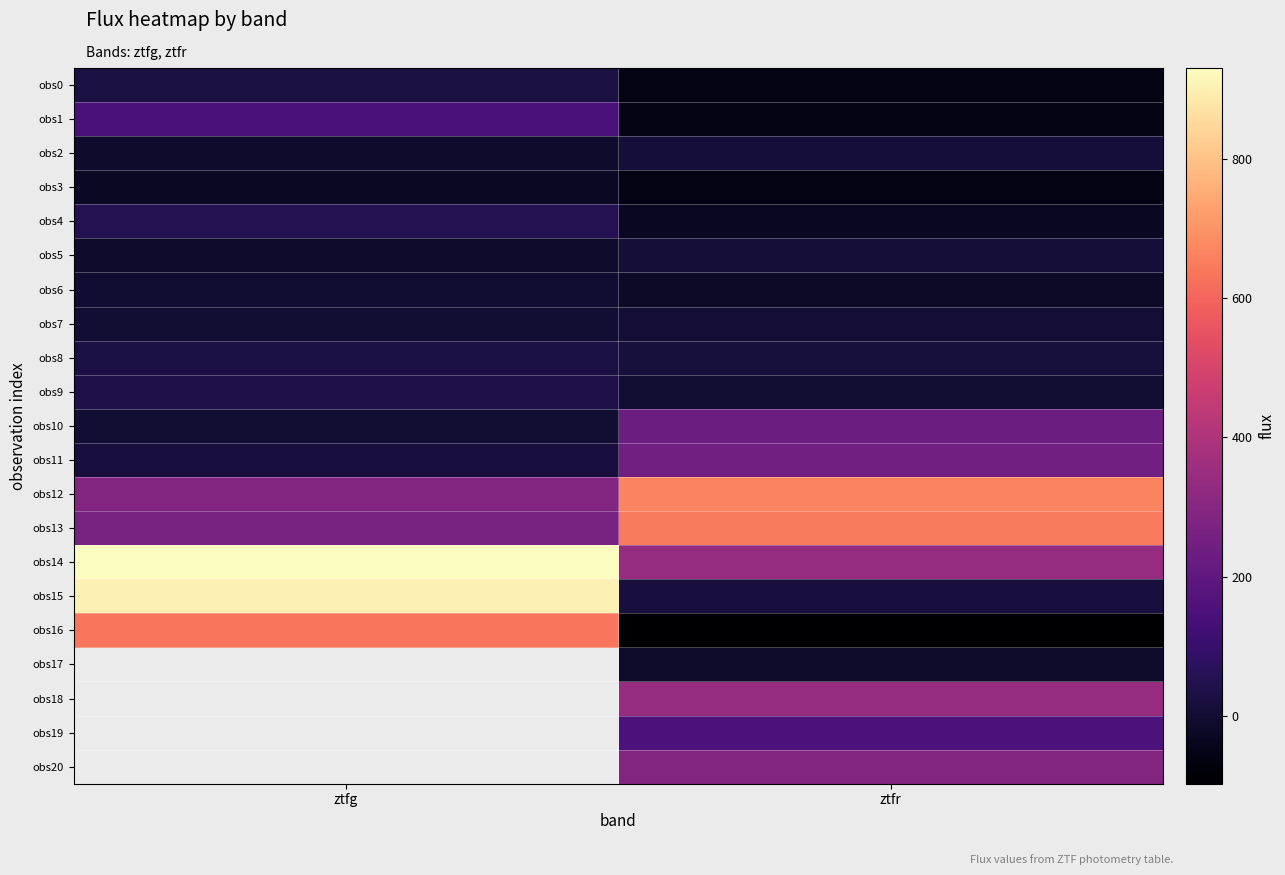

List the labels in order of obs7 value, largest first.

ztfr, ztfg